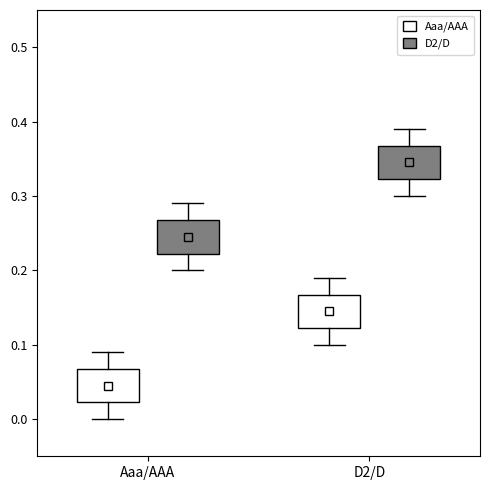

Where is the lower edge of the box for Aaa/AAA (Aaa/AAA) on the y-axis? The values are not printed on the chart, so give them approximately, as read against the axis.

0.02